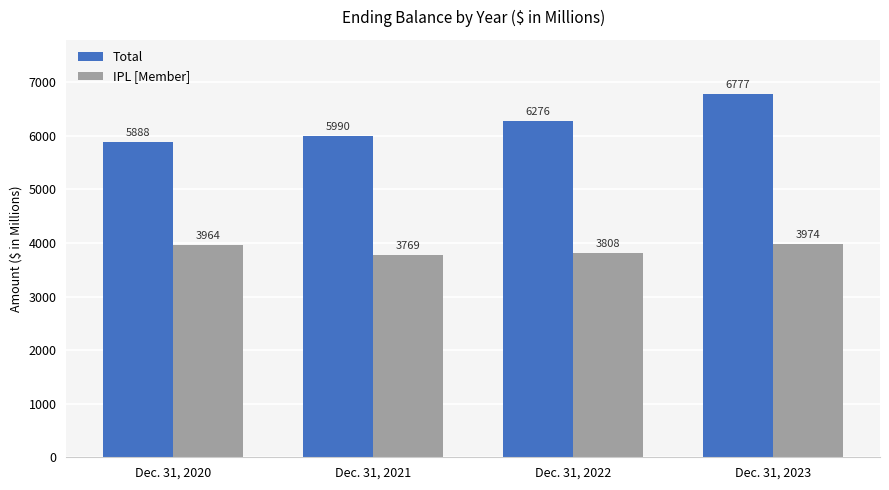

What is the greatest value displayed?

6777